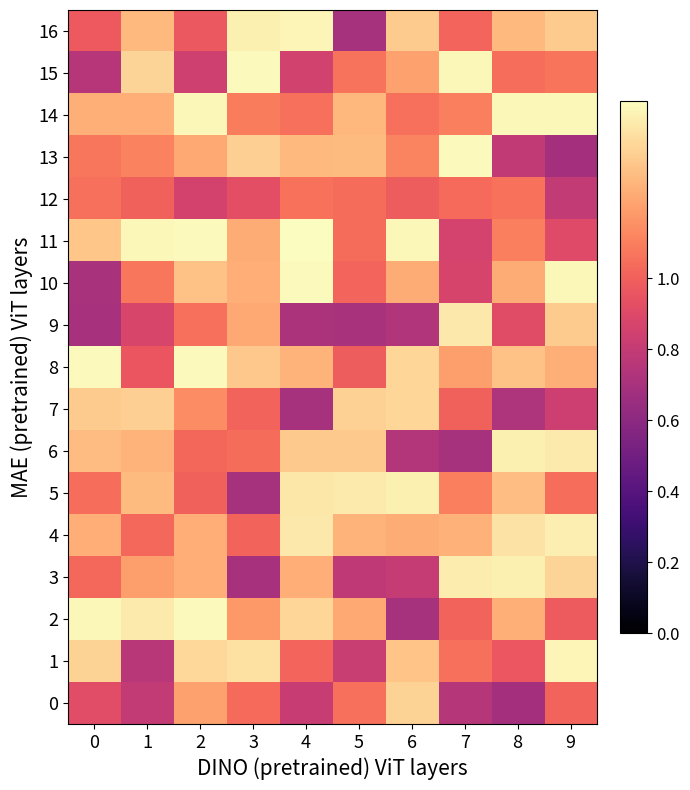

At which category is the sum across all series the highest?

2